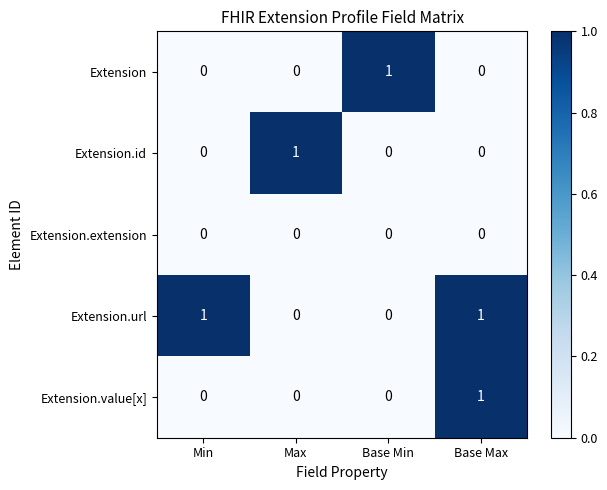

Between Min and Base Max, which series saw the biggest shift?

Extension.value[x]